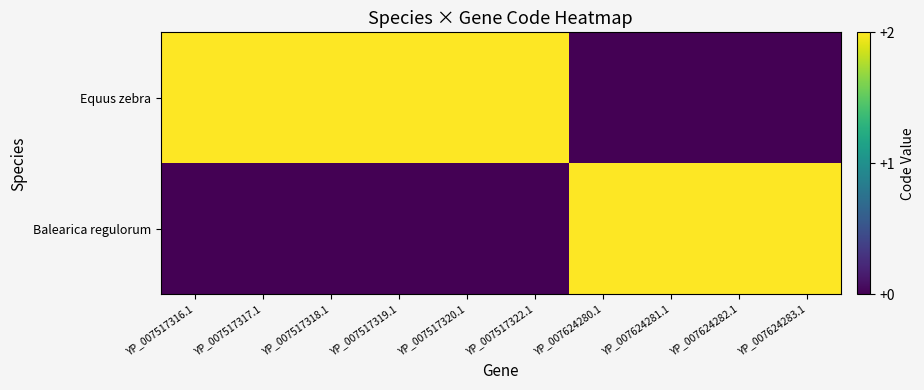

How many series are shown in this chart?

2